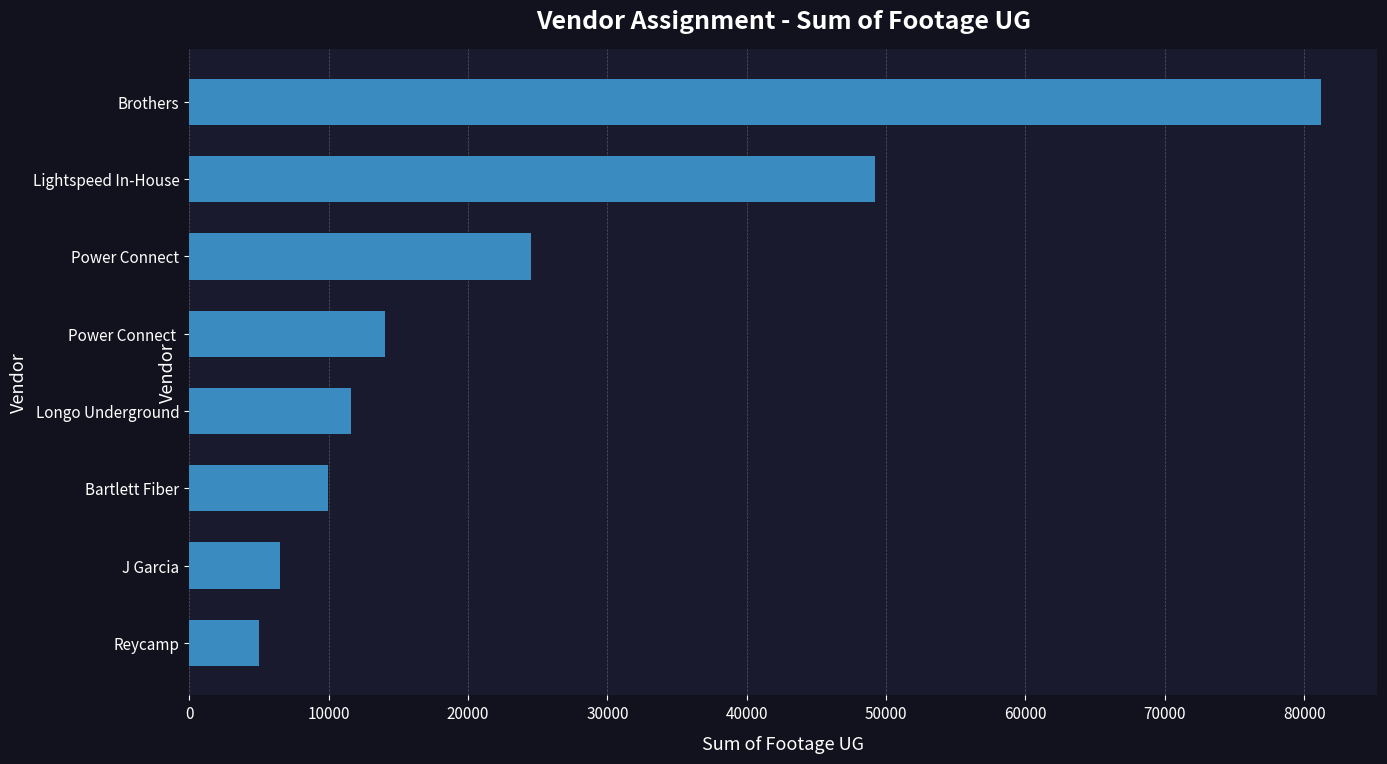

How many series are shown in this chart?

1